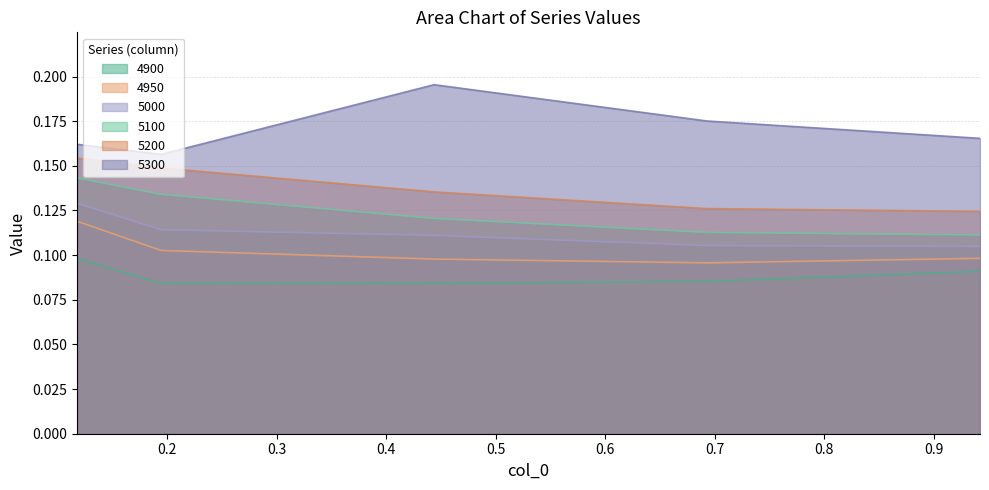

What is the value of the 5000 point at the 1st from the left?

0.1